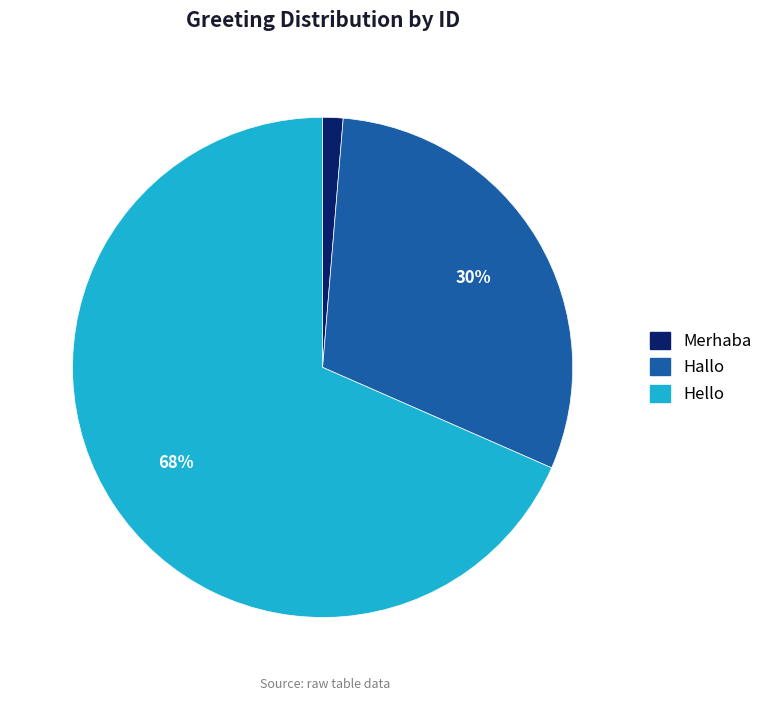

To the nearest percent, what is the difference between the Hallo and Hello slice percentages?

38%